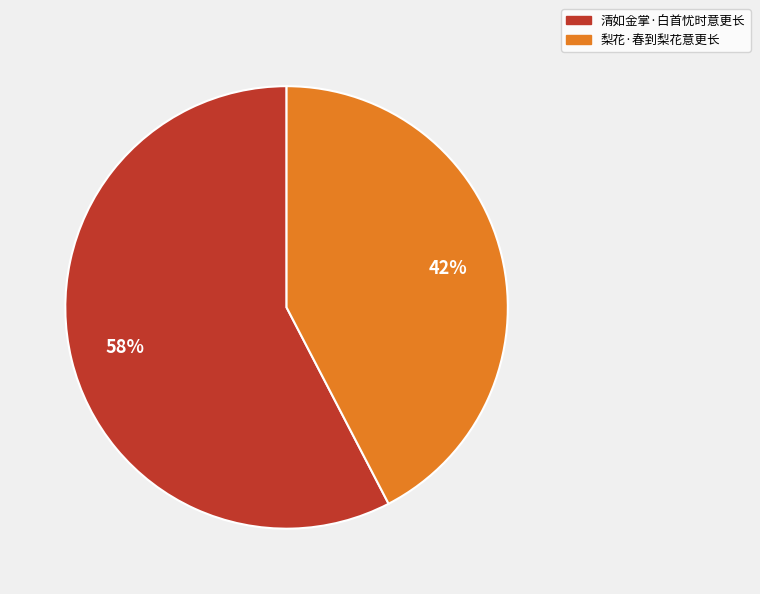

To the nearest percent, what portion does 梨花·春到梨花意更长 represent?

42%